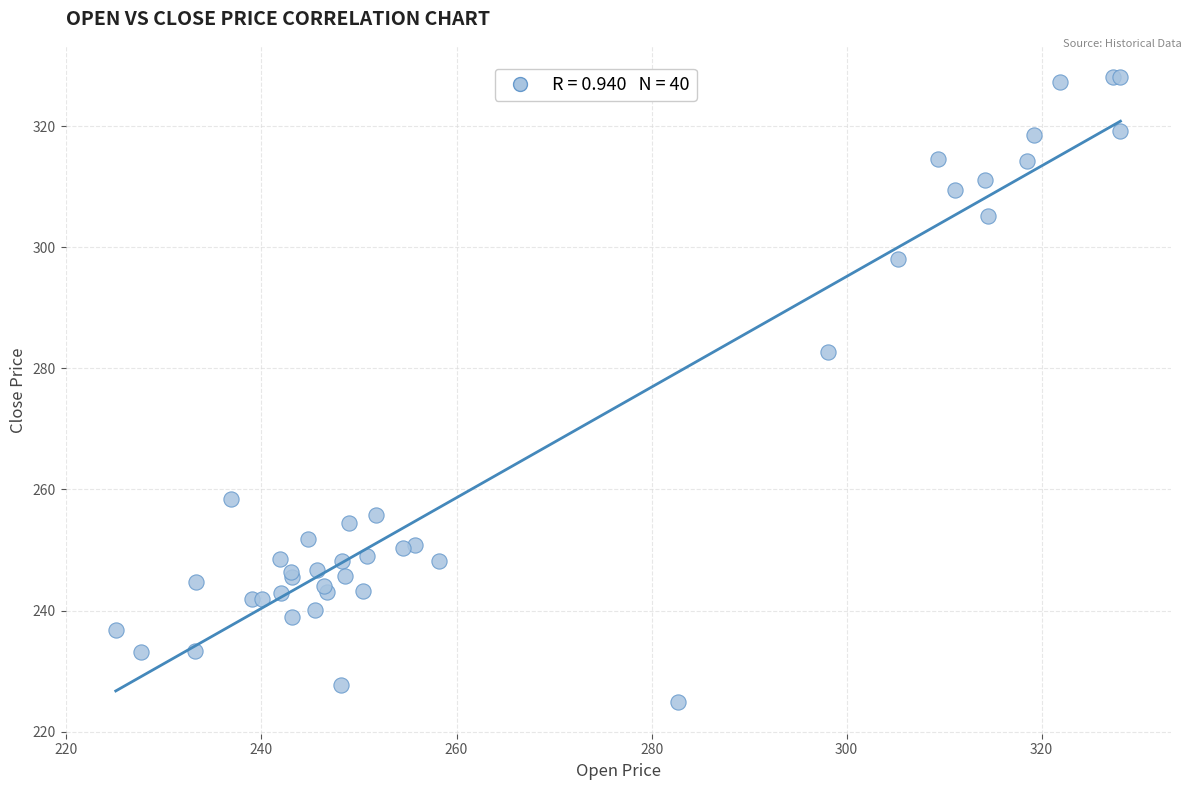

What Y value in the scatter plot is closest to 276?

282.7